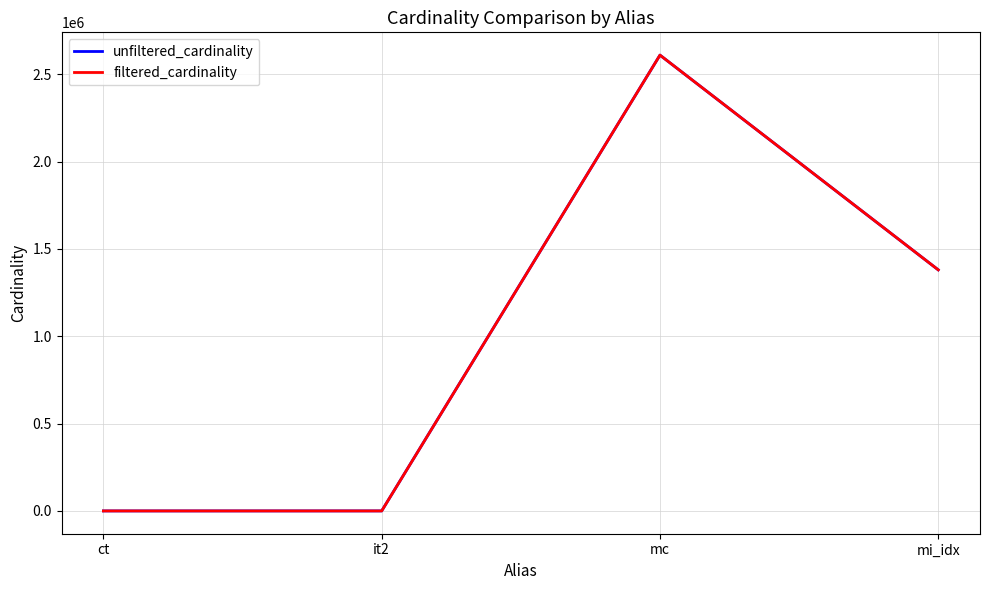

Does the chart display data point markers on the line(s)?

No